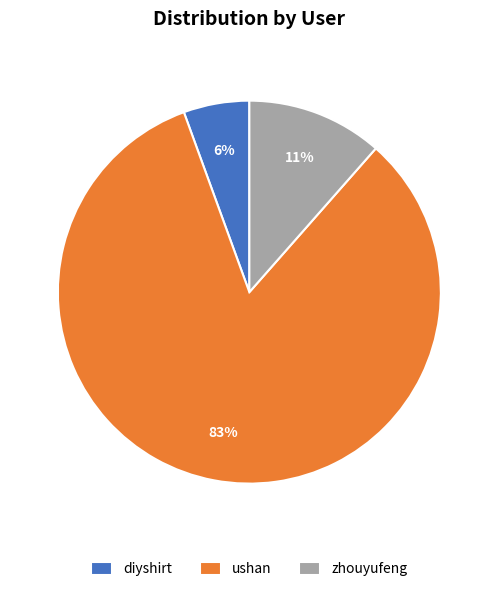

Which category has the biggest portion of the pie?

ushan